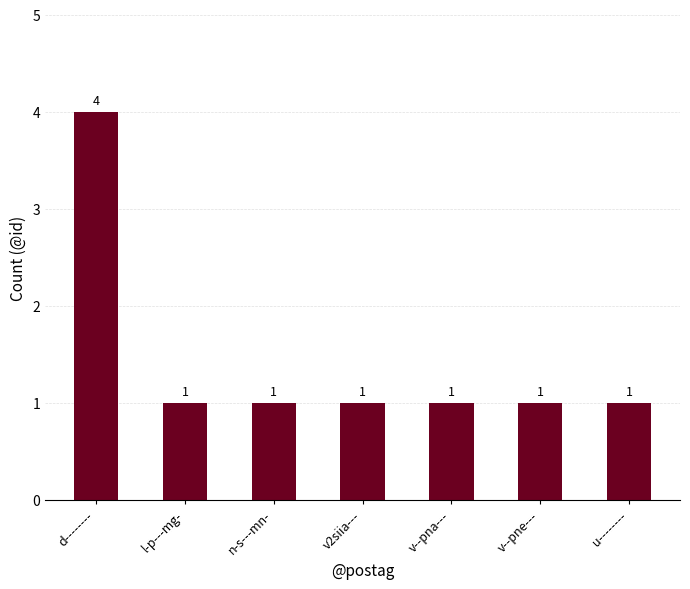

What is the maximum value shown in the chart?

4